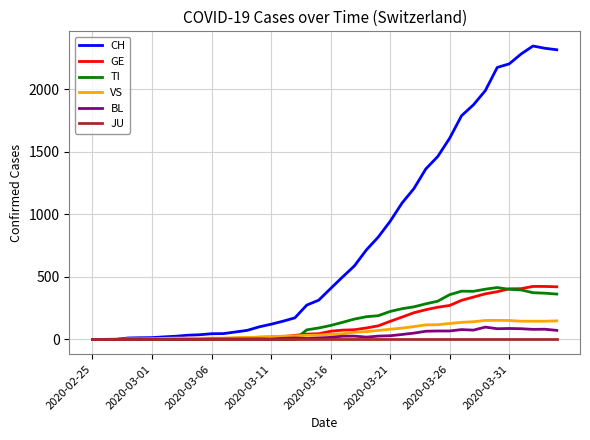

Which series has the largest total across all categories?

CH